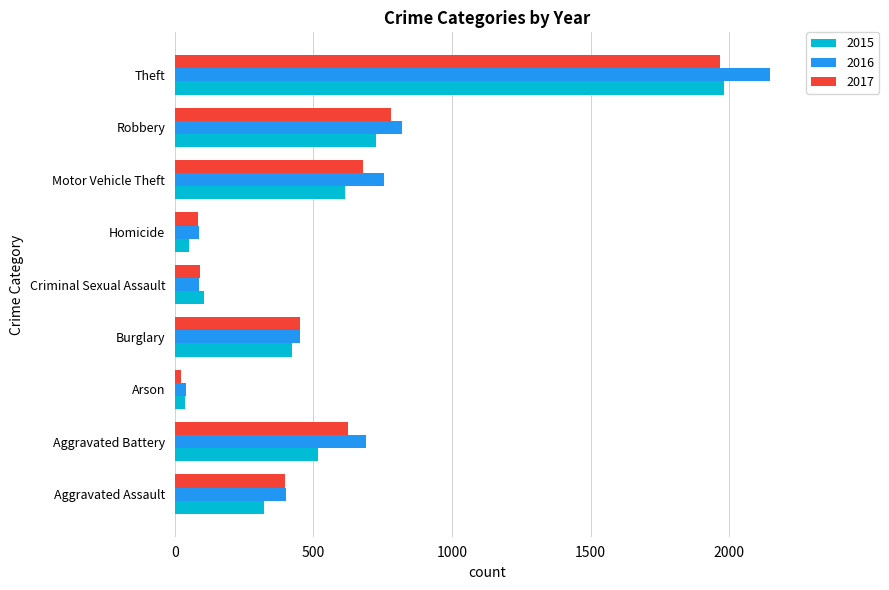

What are all the series names shown in the legend?

2015, 2016, 2017